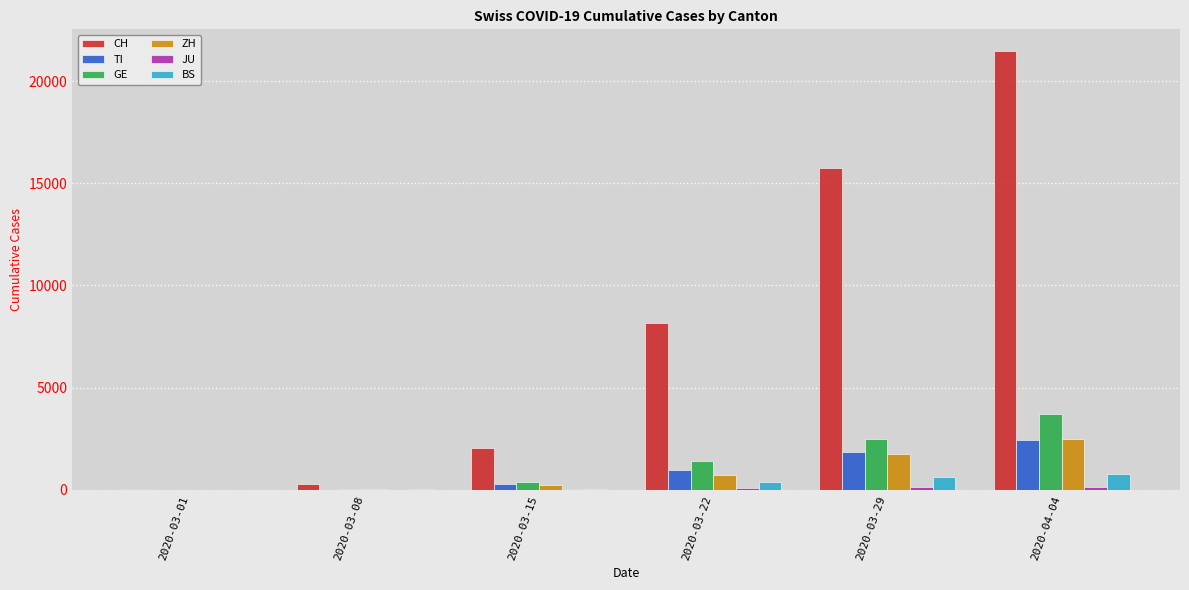

What is the total value across all series at 2020-03-22?

11629